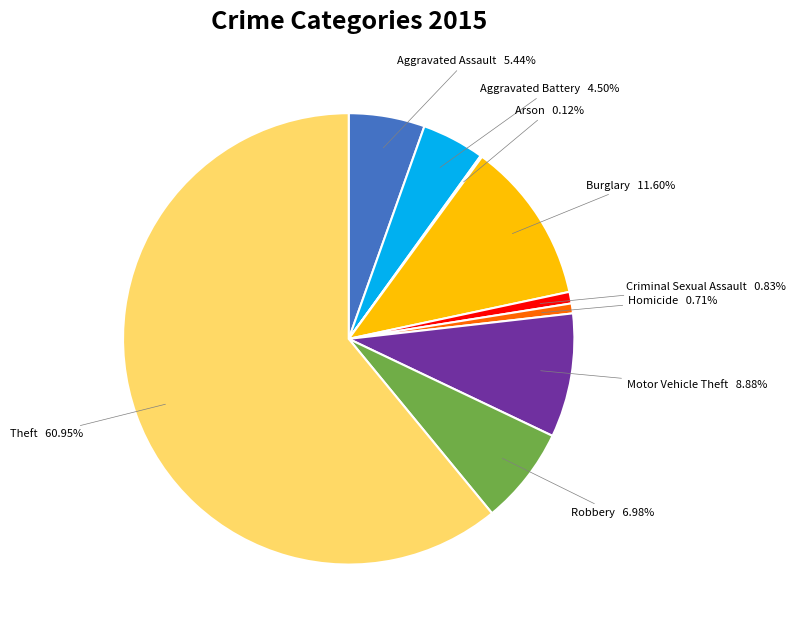

Is there a majority slice in this chart?

Yes